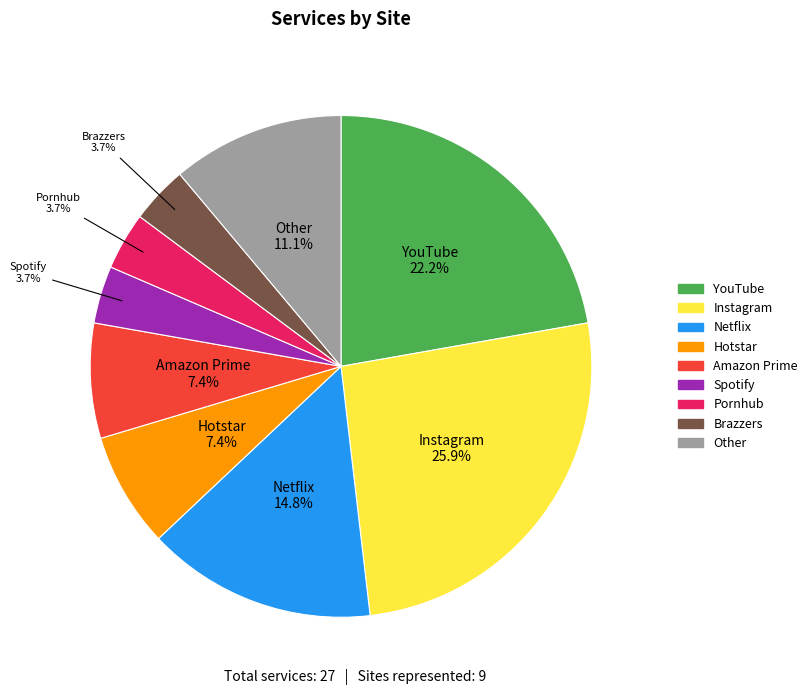

The Spotify slice represents 4% of the pie. True or false?

True